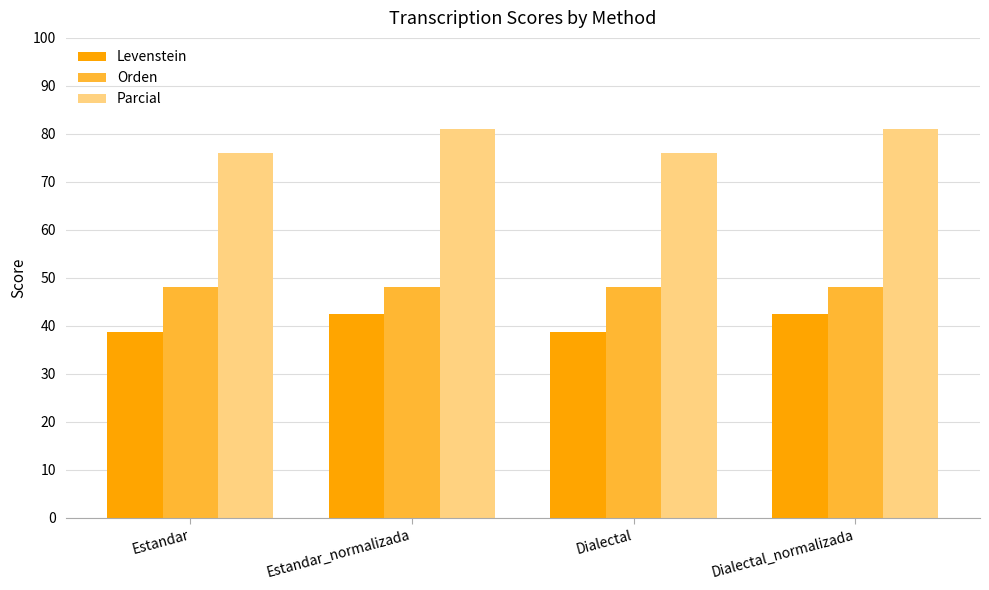

Reading left to right, list all the values displayed in this chart.

Levenstein: Estandar=38.7	Estandar_normalizada=42.5	Dialectal=38.7	Dialectal_normalizada=42.5
Orden: Estandar=48.1	Estandar_normalizada=48.1	Dialectal=48.1	Dialectal_normalizada=48.1
Parcial: Estandar=75.9	Estandar_normalizada=81.1	Dialectal=75.9	Dialectal_normalizada=81.1